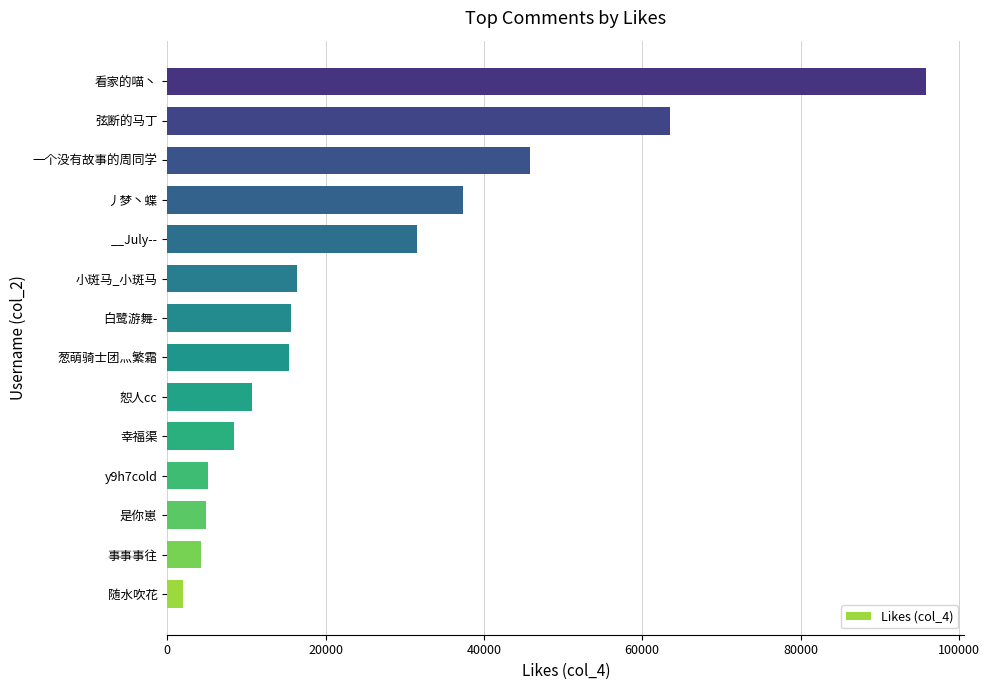

Does the chart contain stacked bars?

No